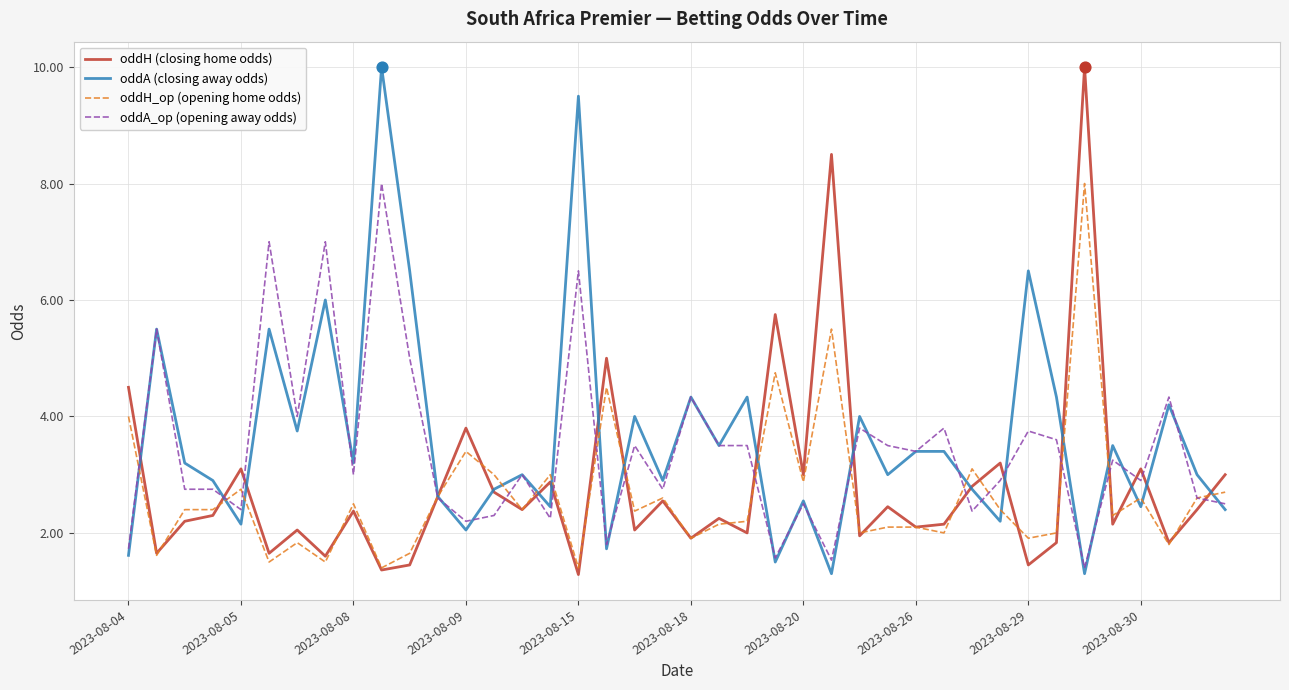

What is the smallest value displayed?

1.3